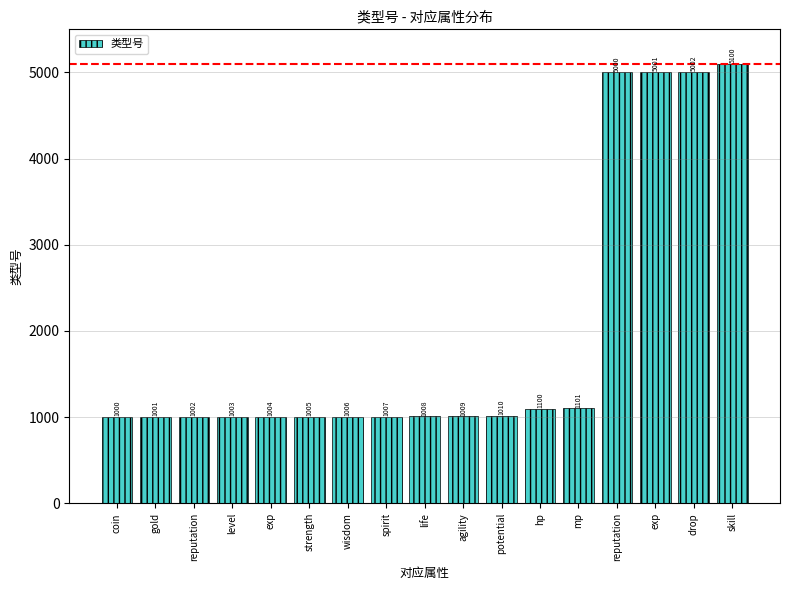

Does the chart contain any negative values?

No